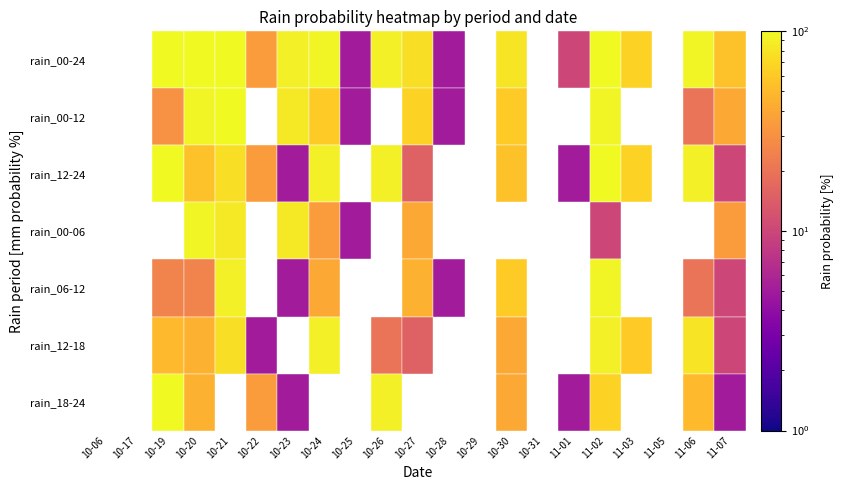

How many categories are shown in the chart?

21